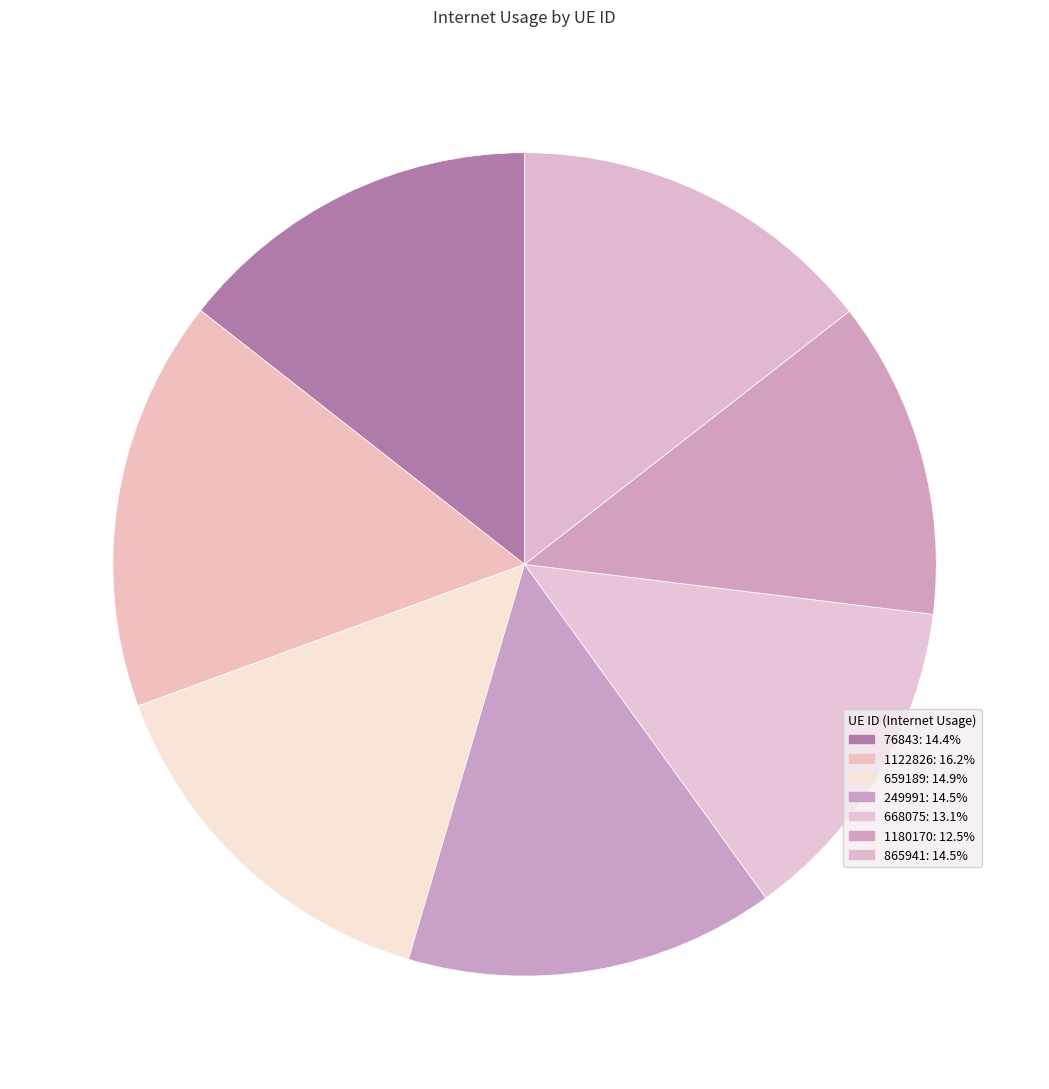

Count the number of slices in the pie.

7